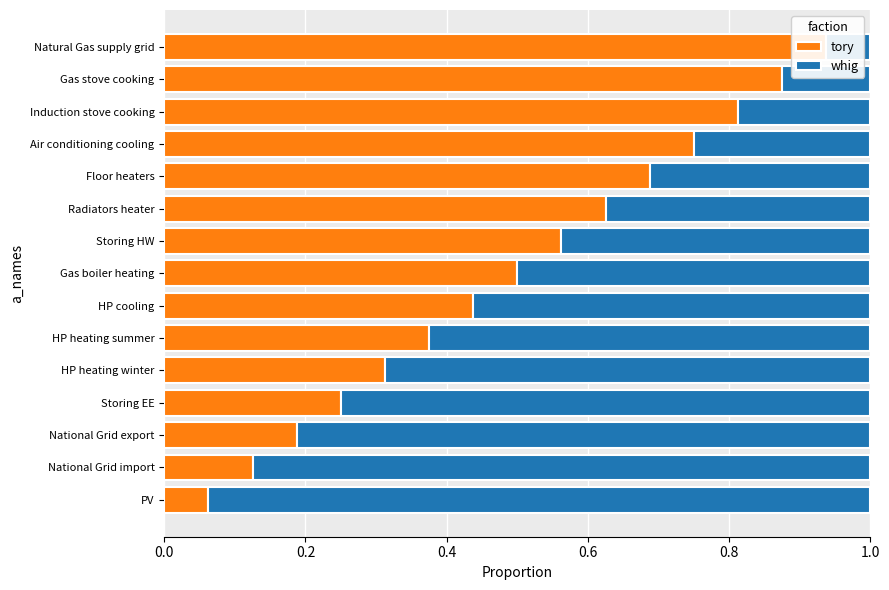

The value of whig at Radiators heater is 0.6. True or false?

False